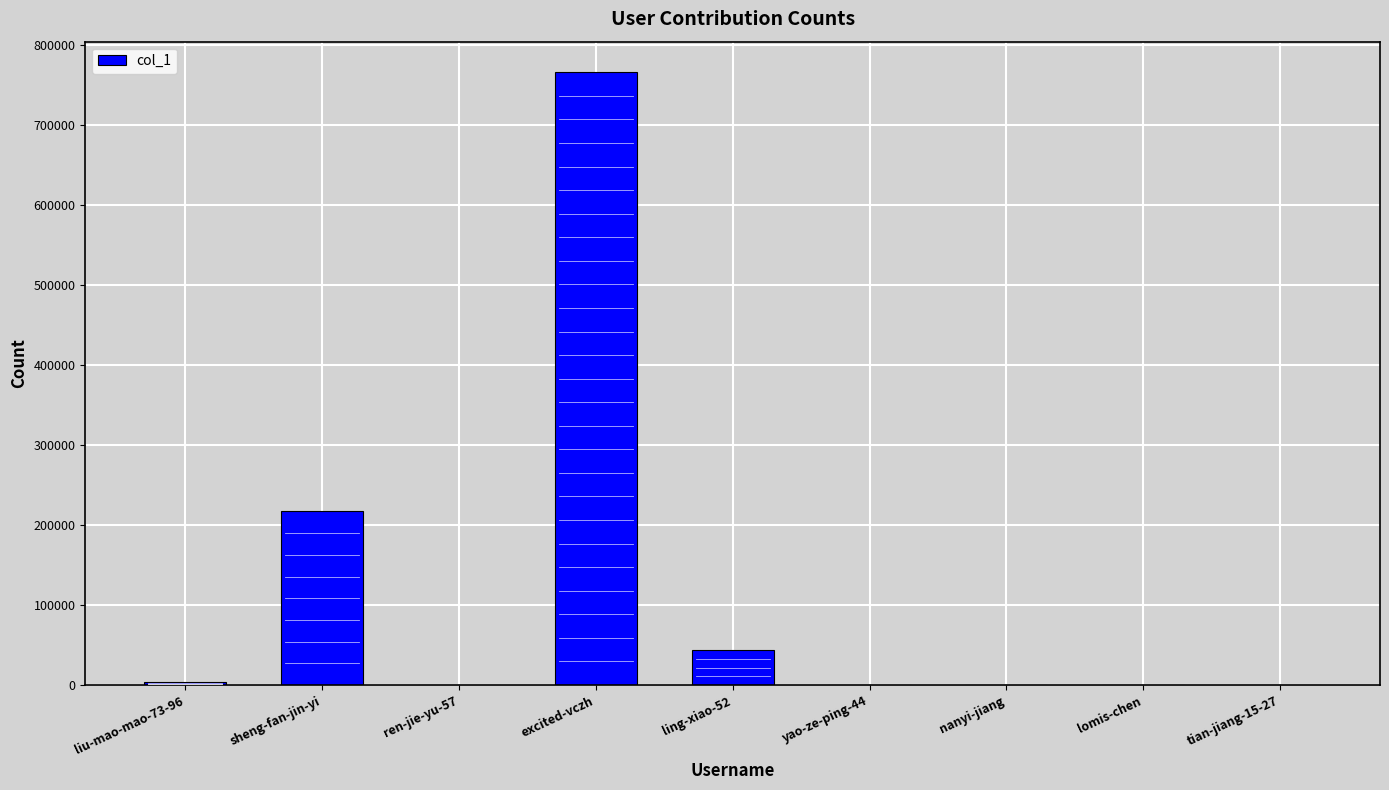

Which label corresponds to the largest value in the chart?

excited-vczh